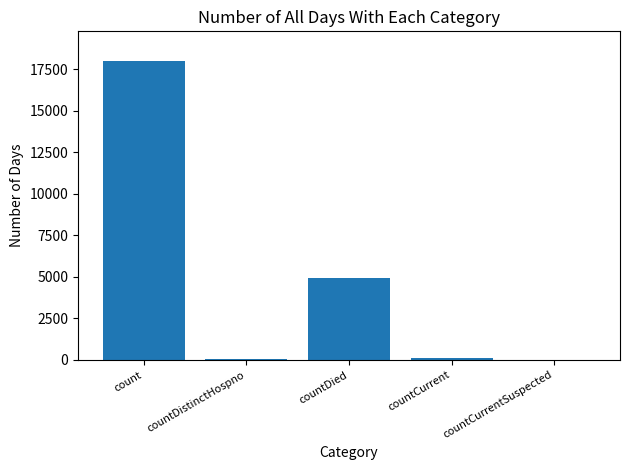

What is the sum of all values?

23127